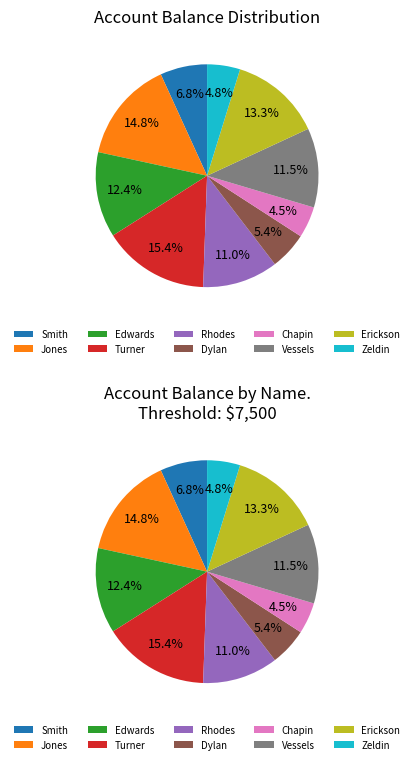

Is there a majority slice in this chart?

No